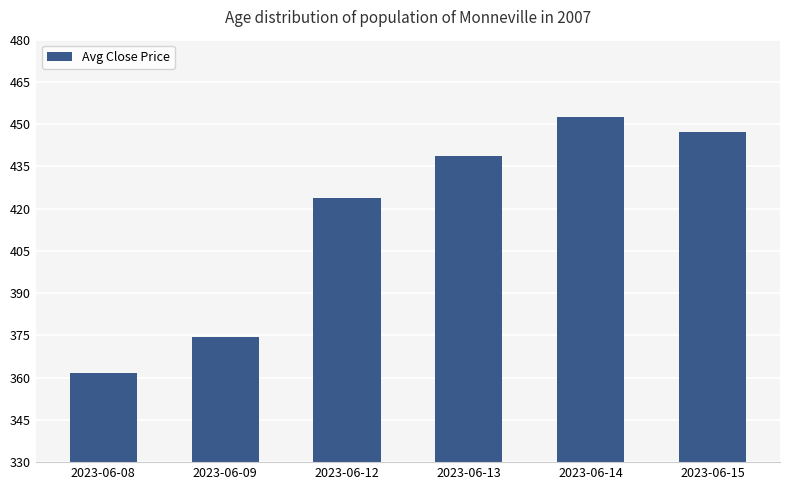

Where is the data nearest to the value 407?

2023-06-12